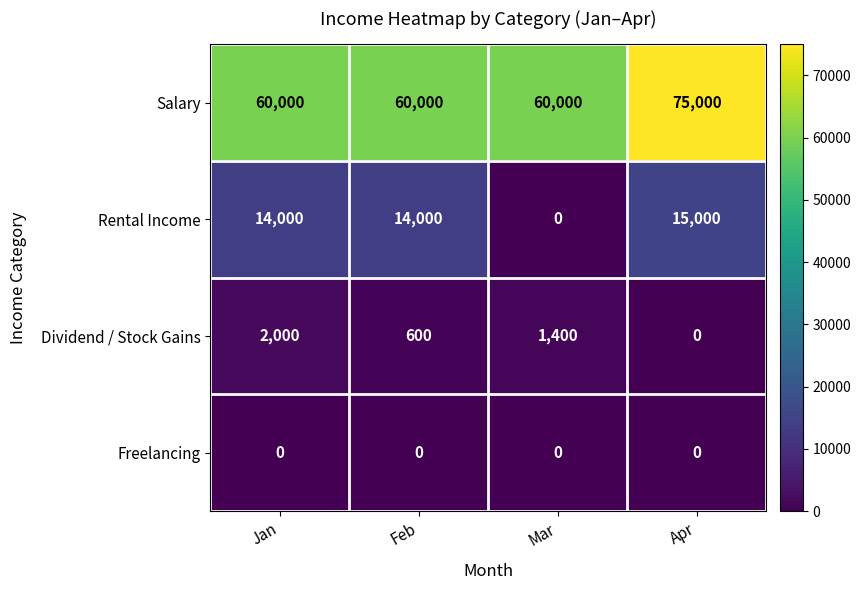

Count the number of categories in the chart.

4